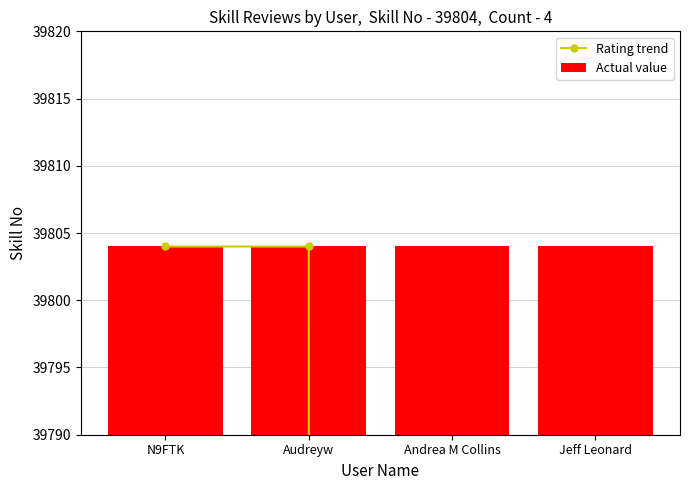

What value does the Rating trend series have at Audreyw?

39804